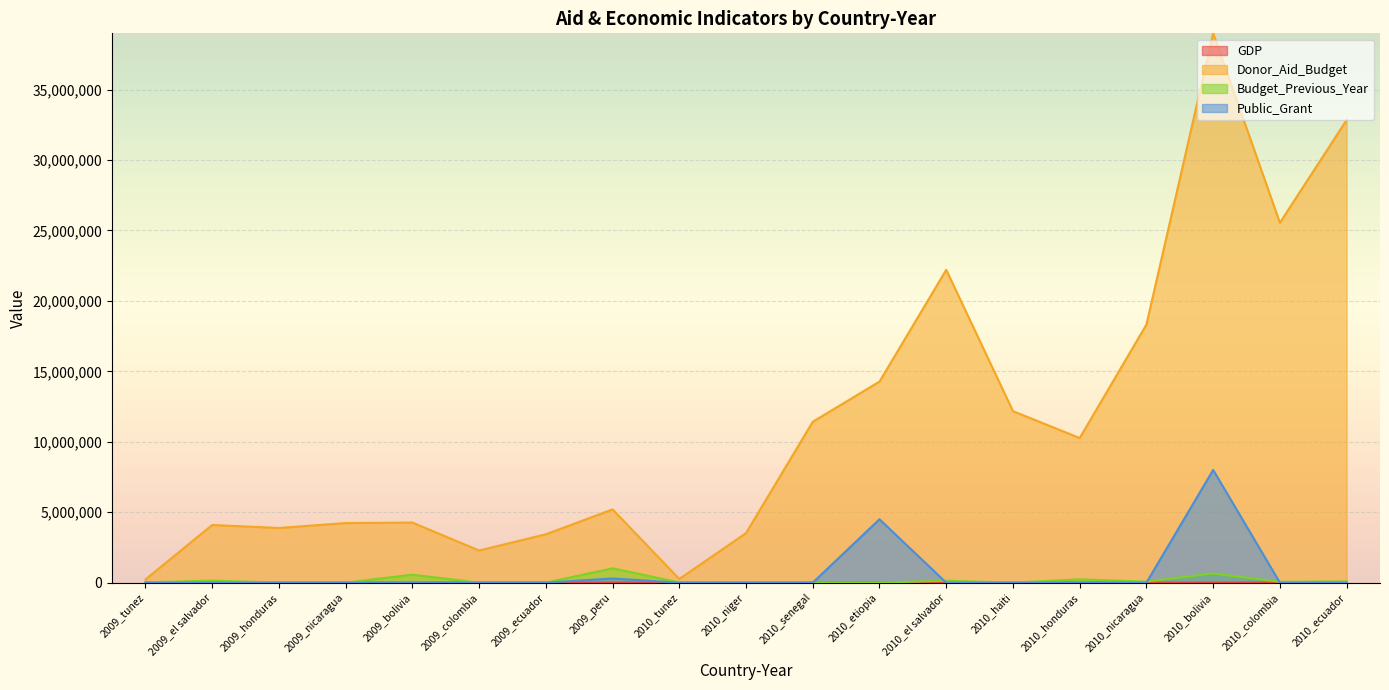

What is the total value across all series at 2009_el salvador?

4244022.2